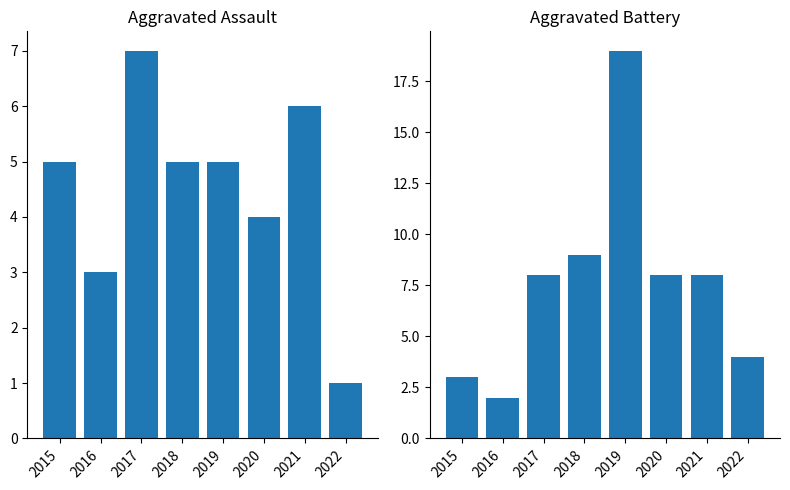

The Aggravated Assault series shows 4 at 2017. True or false?

False